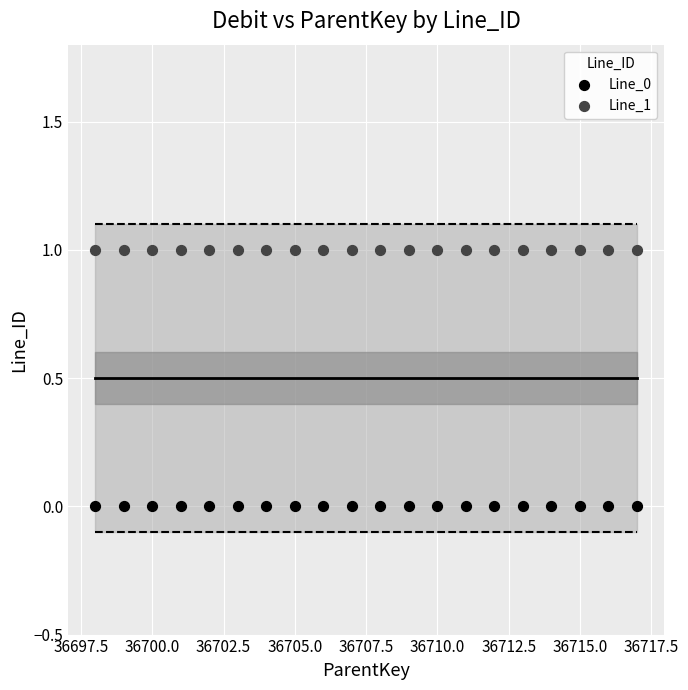

Which series reaches the minimum Y coordinate?

Line_0